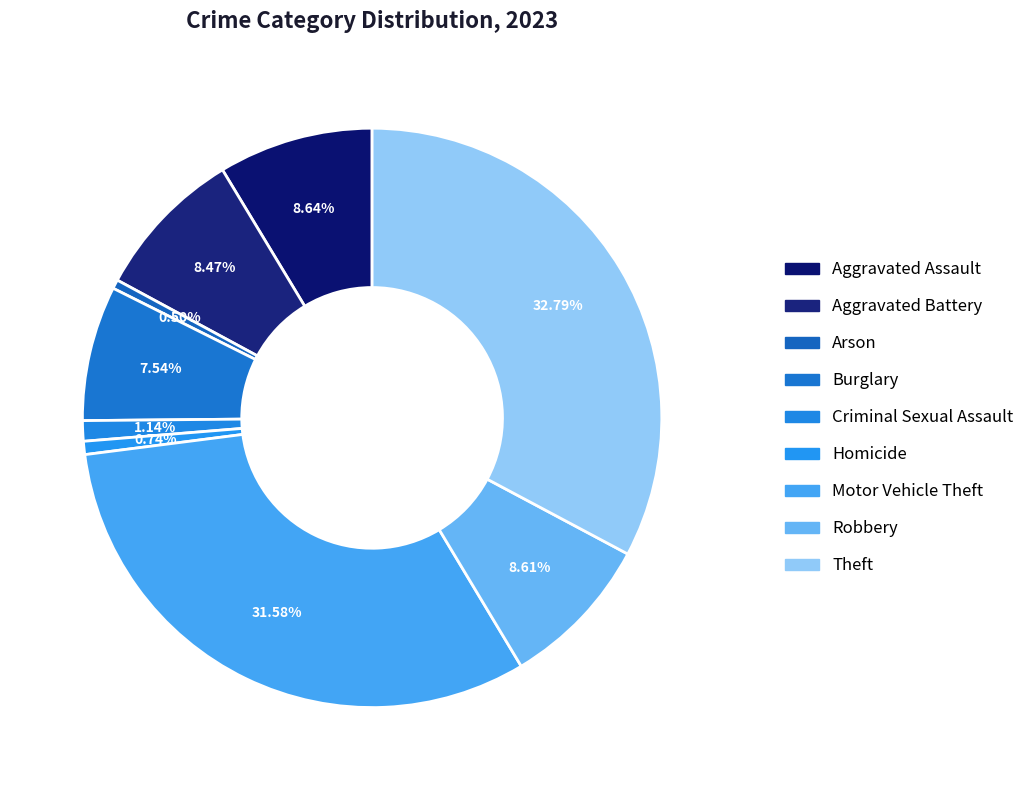

Does Robbery account for over 50% of the chart?

No